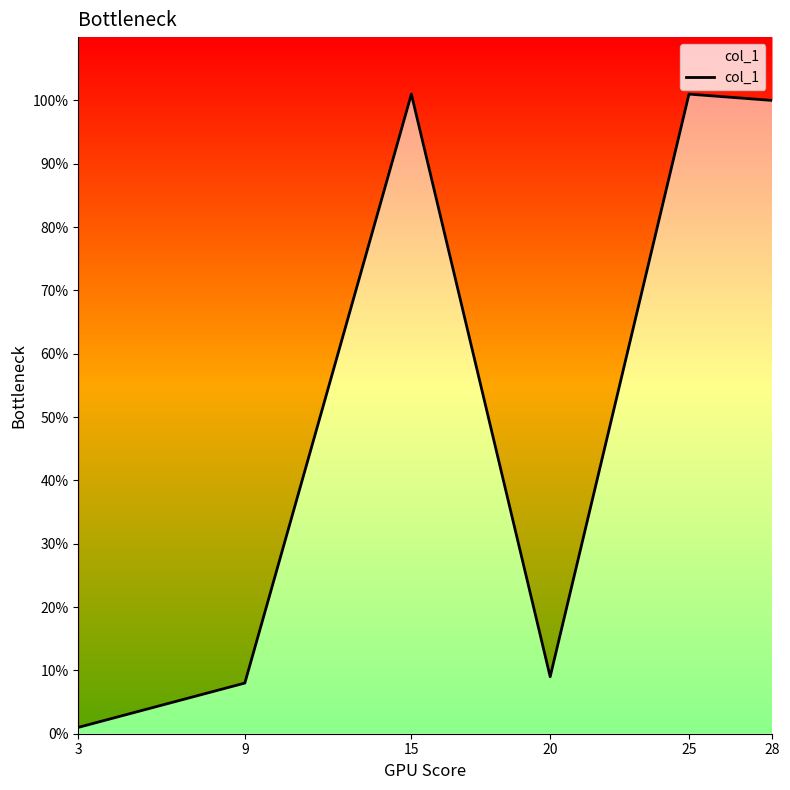

How many interior local valleys (lower than both neighbors) does the data have?

1